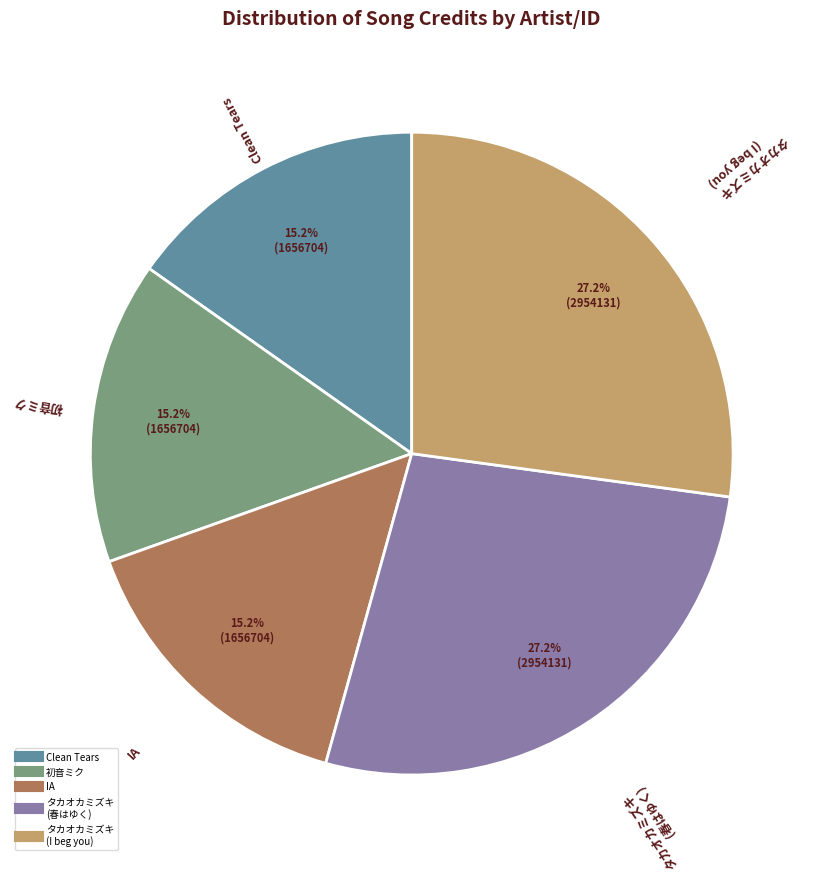

Is there any slice that represents more than half of the pie?

No